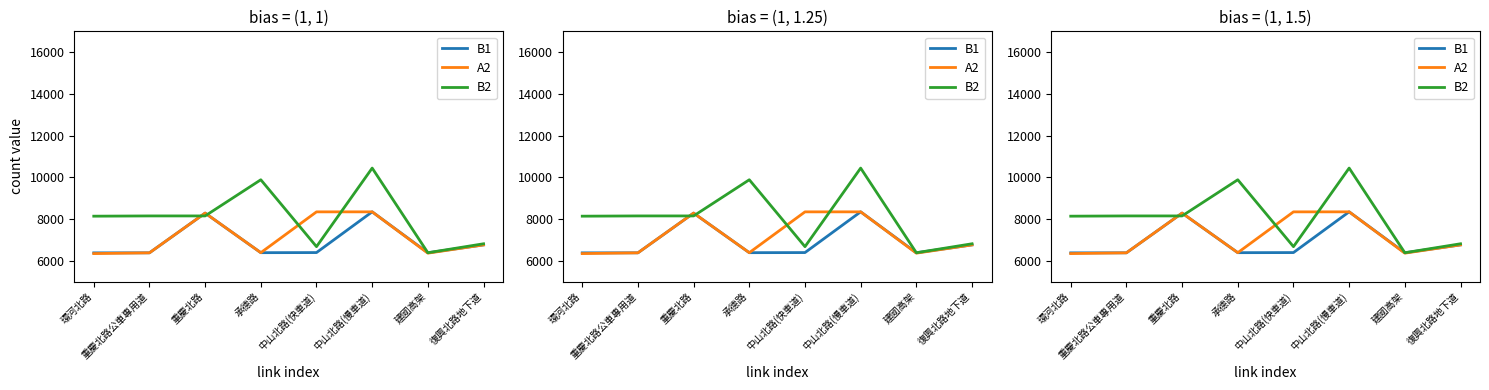

What is the label of the 7th point from the left?

建國高架